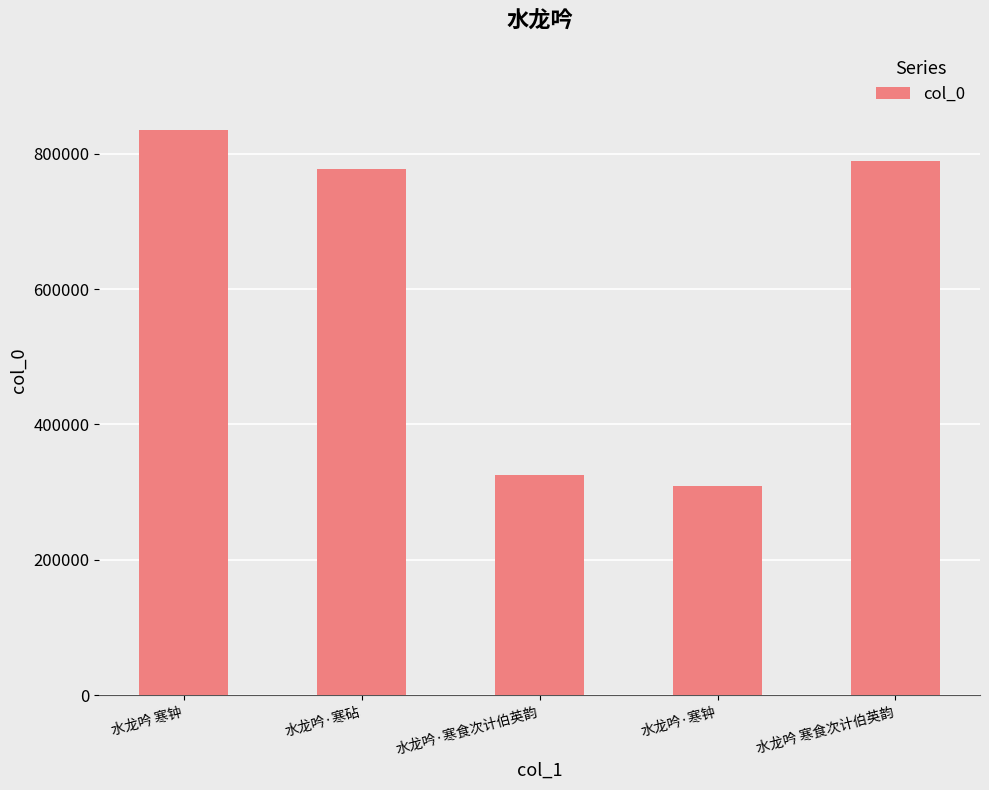

Between 水龙吟·寒食次计伯英韵 and 水龙吟 寒钟, which is larger?

水龙吟 寒钟